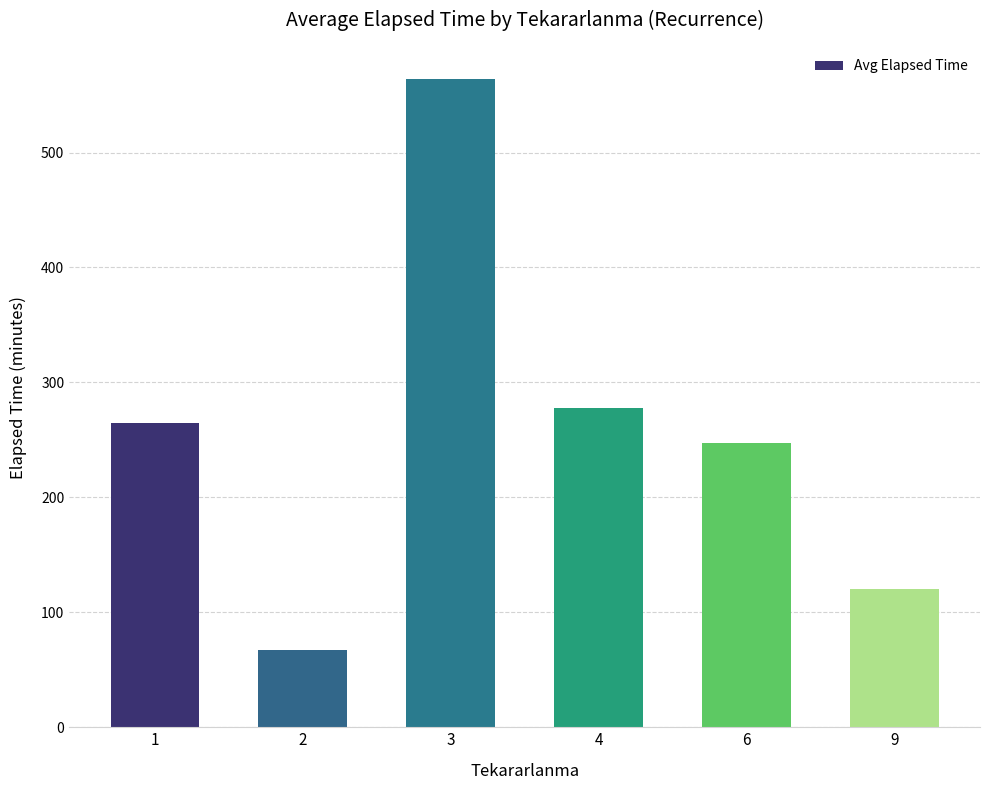

What is the average value?

256.8